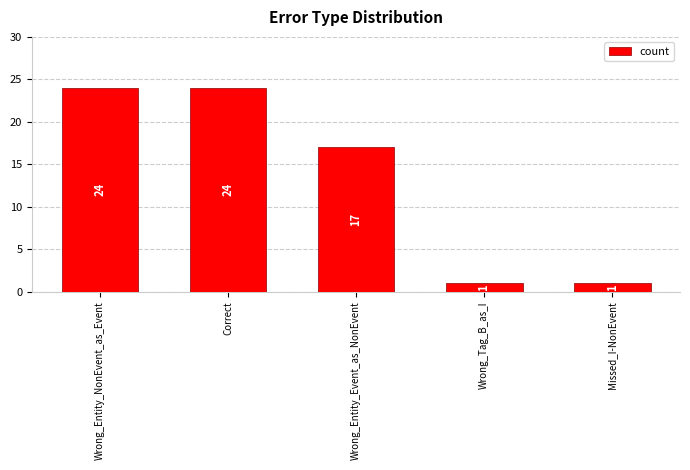

Reading right to left, what are all the values shown in this chart?

1	1	17	24	24